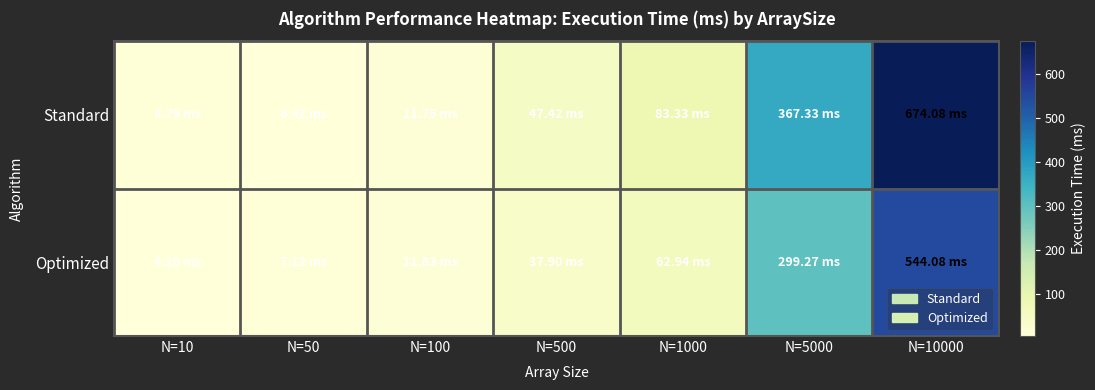

At which category is the sum across all series the highest?

N=10000